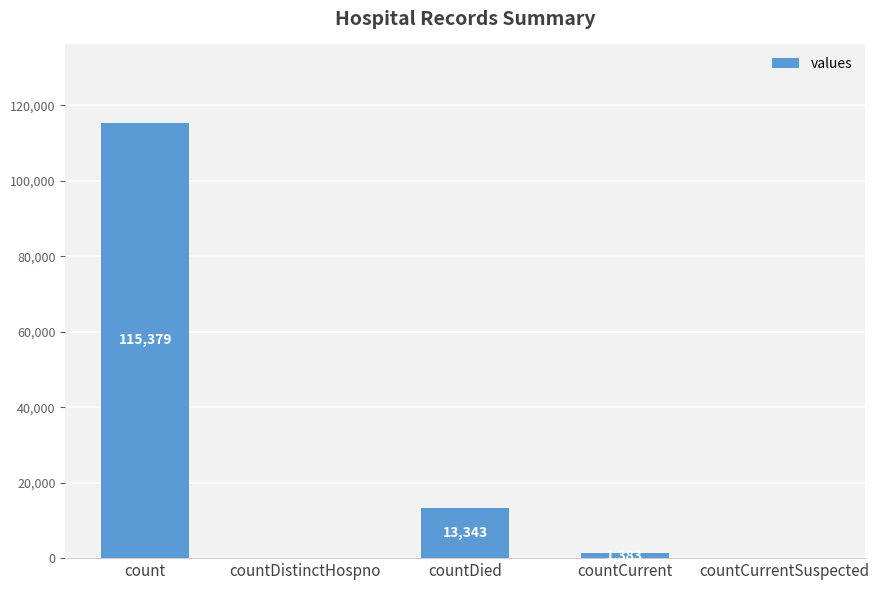

At which label does the data first exceed 1383?

count